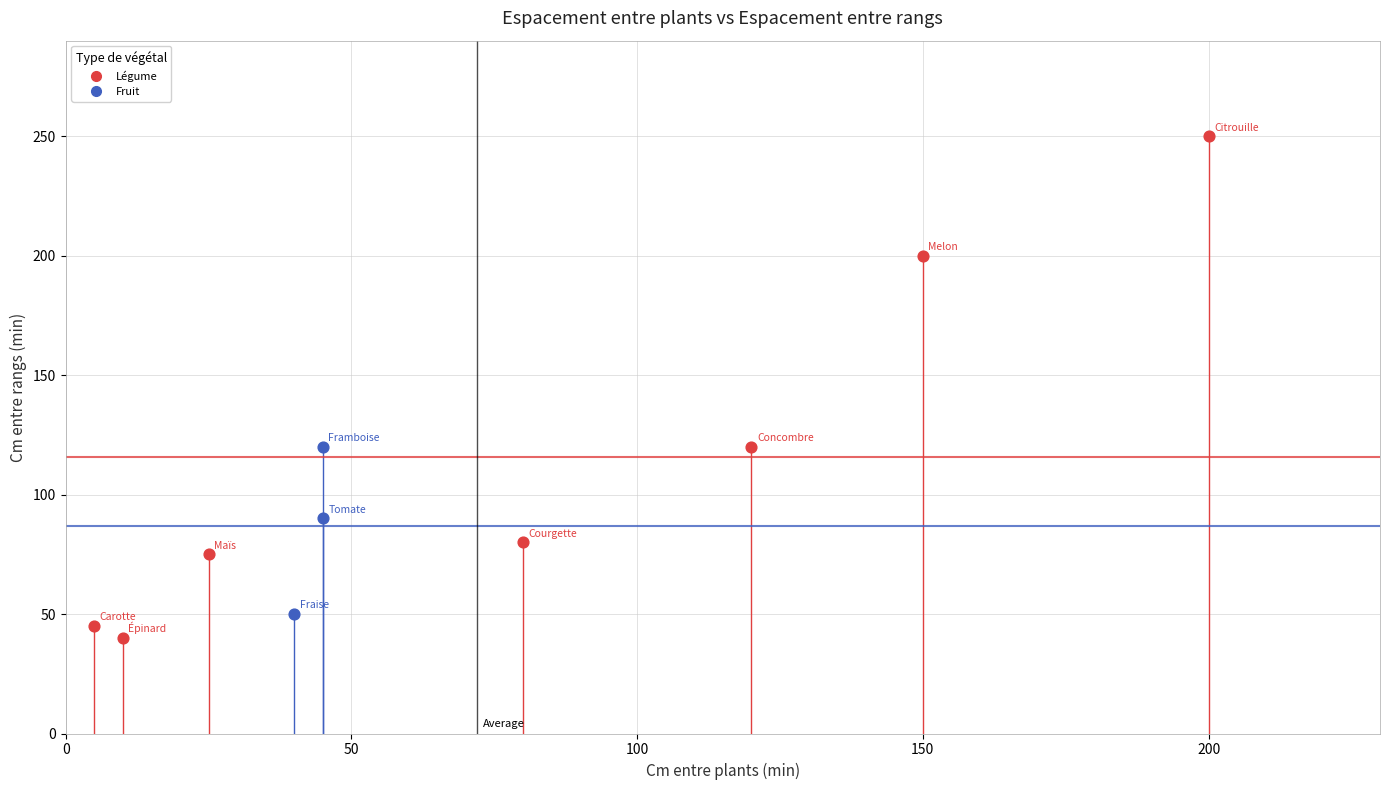

Which series has the widest spread of Y values?

Légume